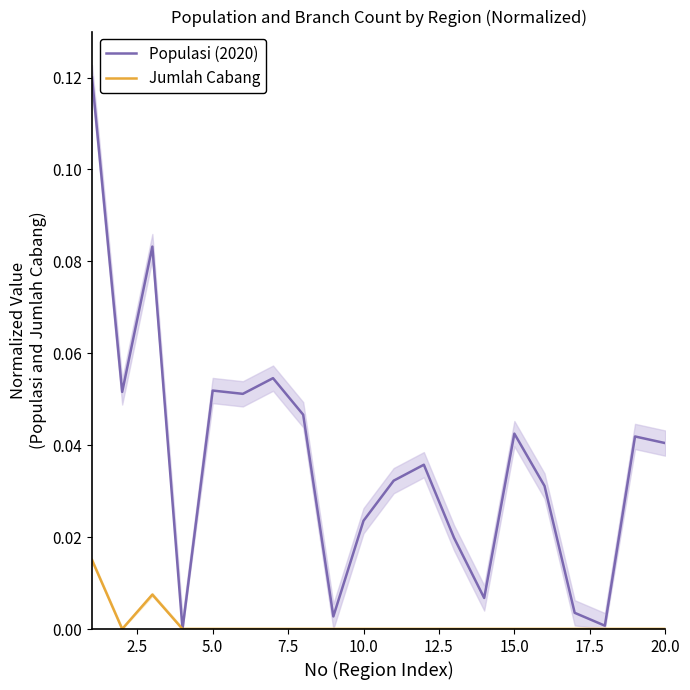

The Jumlah Cabang series shows 0.0 at 5.0. True or false?

True